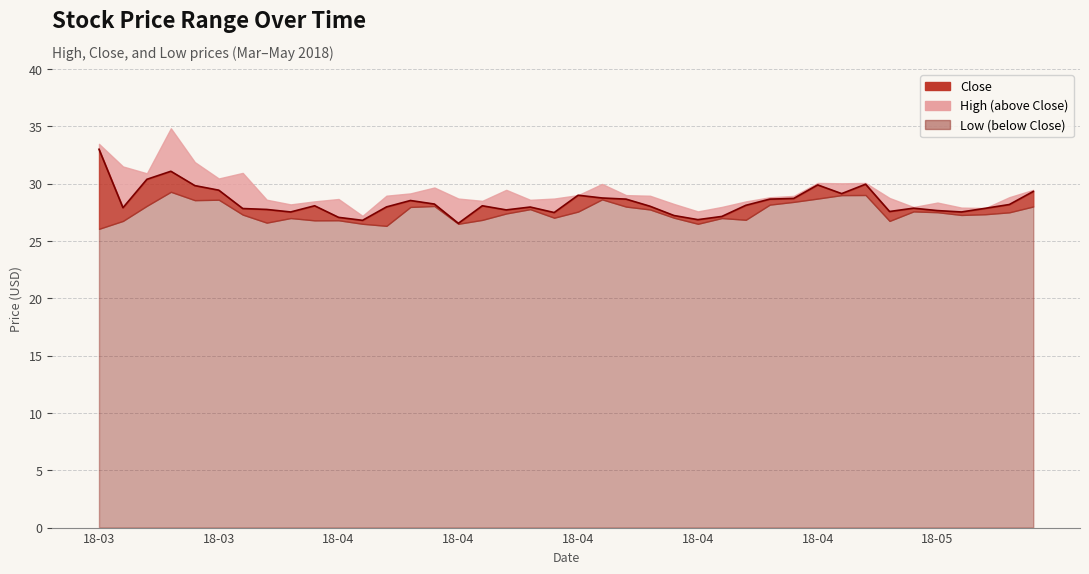

Where is Close nearest to the value 29?

2018-04-16